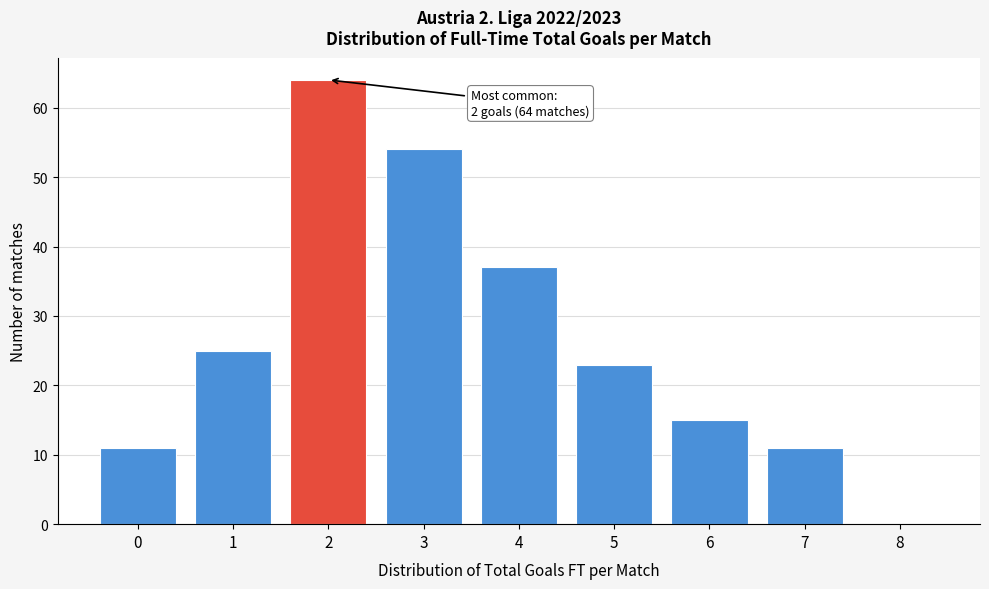

Over which range of the x-axis is the bar tallest?

1.5 to 2.5